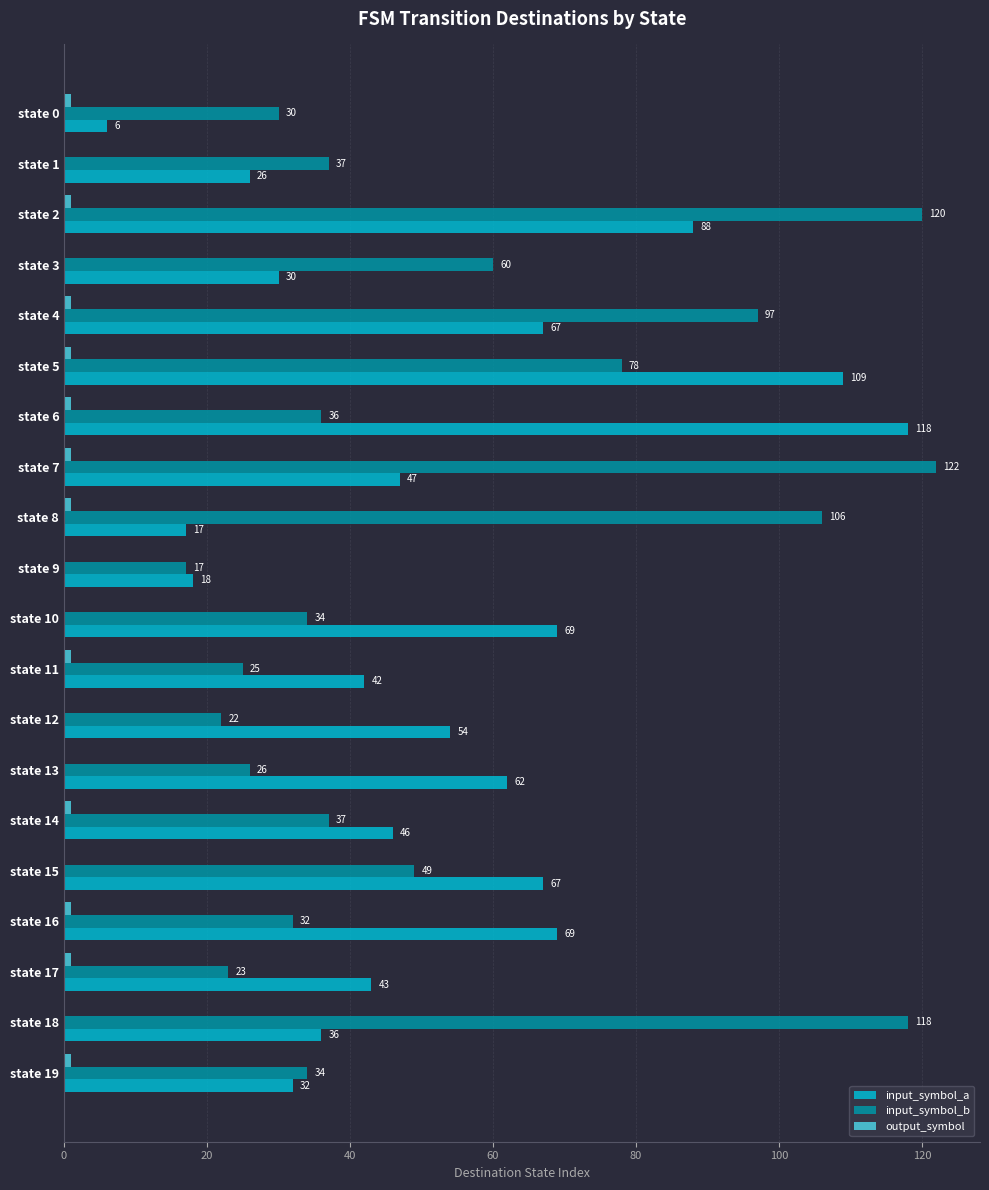

Which series has the largest total across all categories?

input_symbol_b